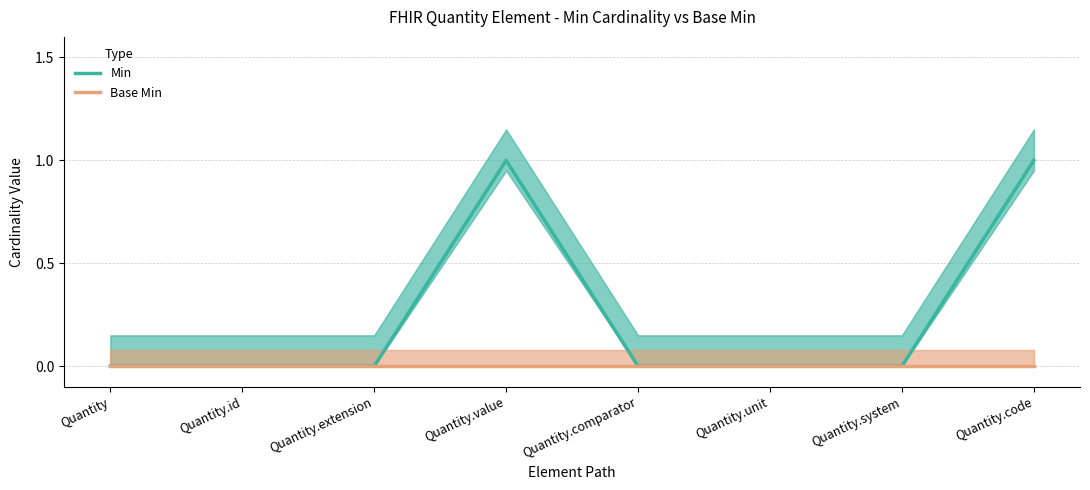

How many positive values does the Min series have?

2